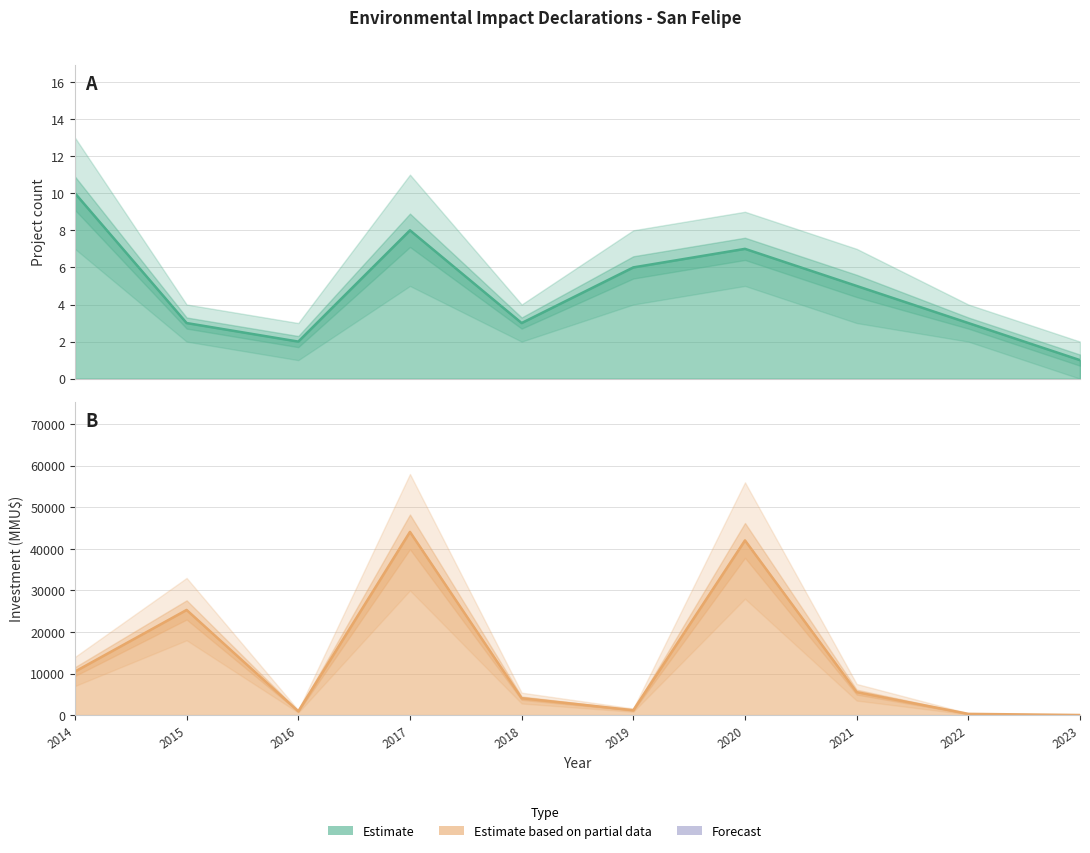

How many interior local peaks does the Investment_MMU series have?

3